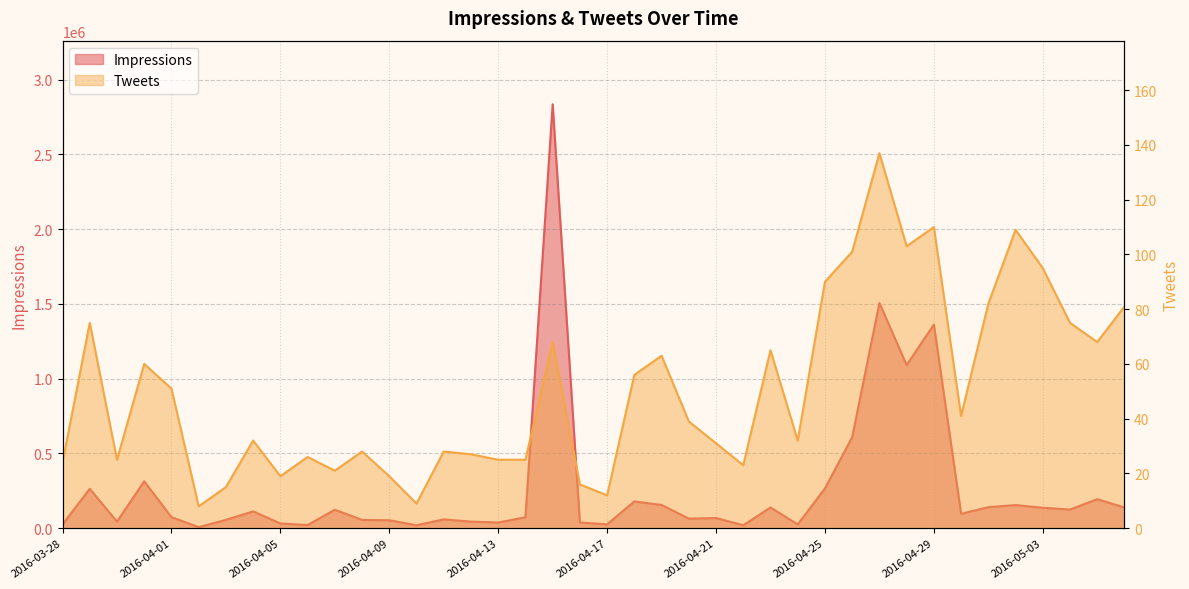

The value of Impressions at 2016-04-03 is 55505. True or false?

True